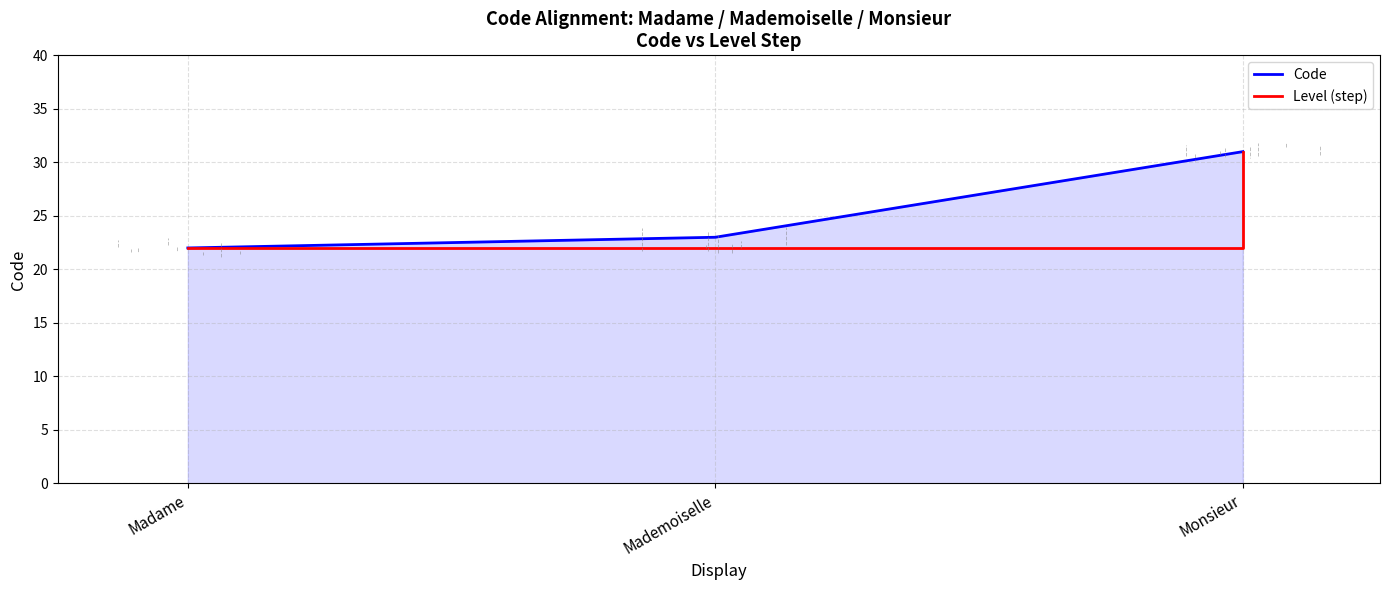

What position from the left is Madame?

1